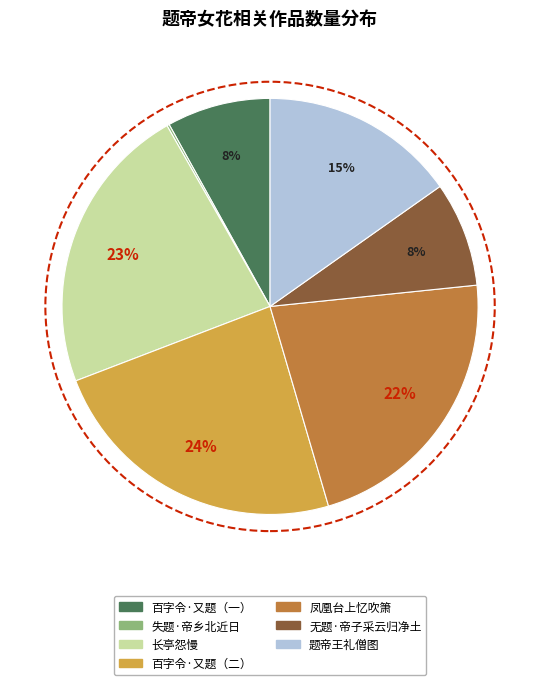

To the nearest percent, what is the average slice percentage?

14%